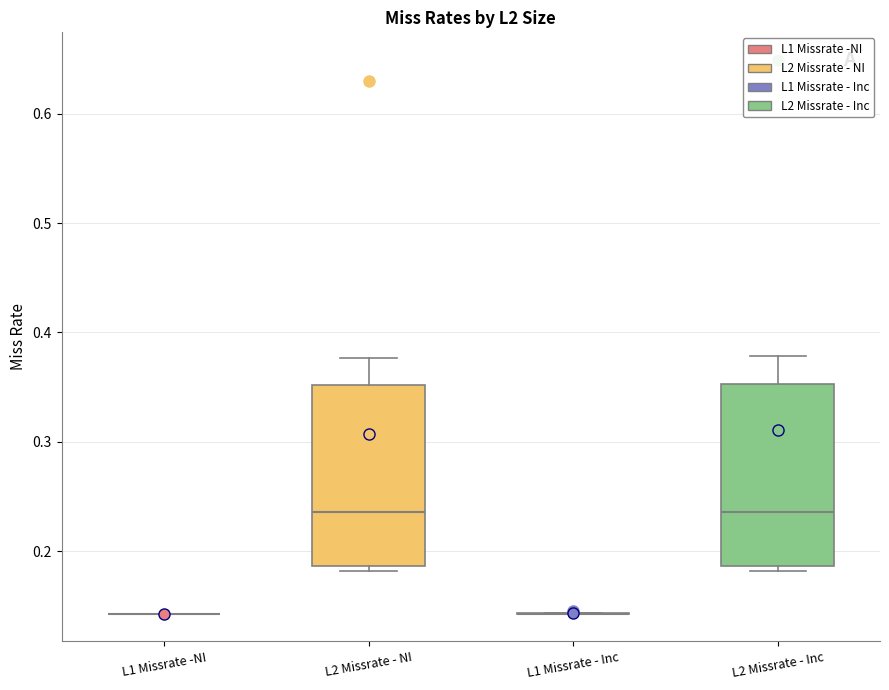

Reading left to right, transcribe this box plot: for each box, give where its median line is, the range the box spans, and where its two whiskers end, as read against the y-axis. The values are not printed on the chart, so give them approximately, as read against the axis.

L1 Missrate -NI: box collapsed to a line at 0.14, whiskers 0.14 to 0.14
L2 Missrate - NI: median 0.24, box 0.19 to 0.35, whiskers 0.18 to 0.38
L1 Missrate - Inc: box collapsed to a line at 0.14, whiskers 0.14 to 0.14
L2 Missrate - Inc: median 0.24, box 0.19 to 0.35, whiskers 0.18 to 0.38